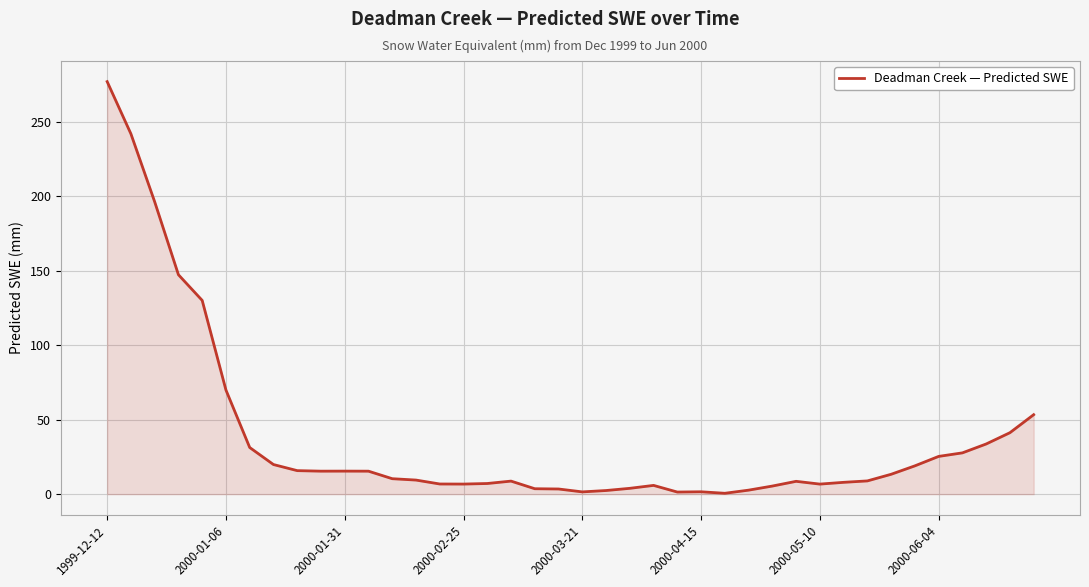

What is the difference between the maximum and minimum values?

276.2